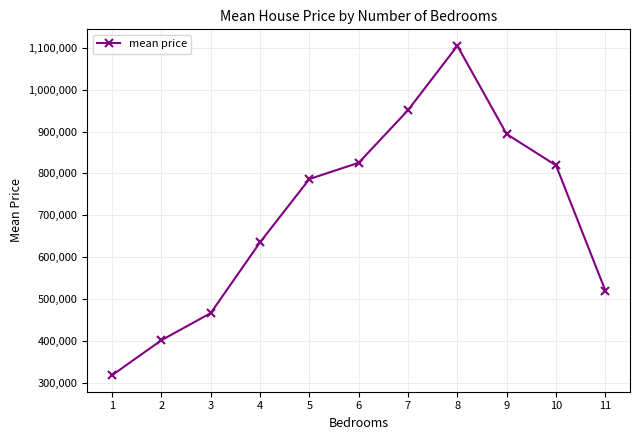

What is the sum of the values at 8 and 1?

1422719.9